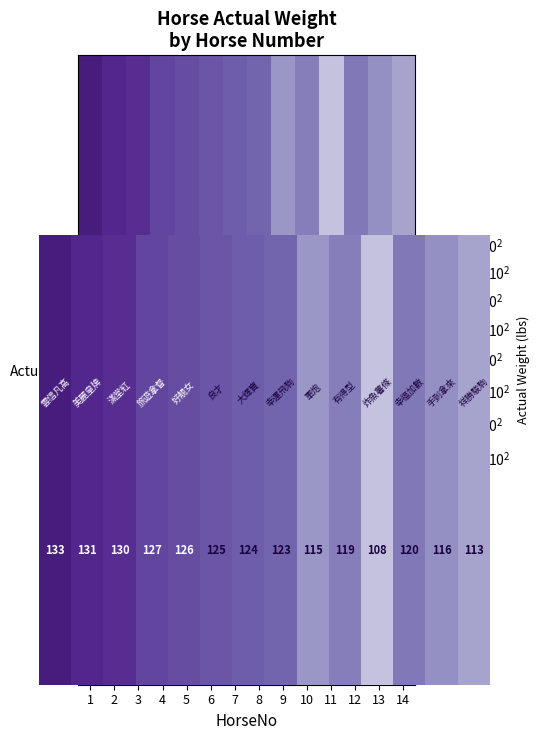

What is the average value?

122